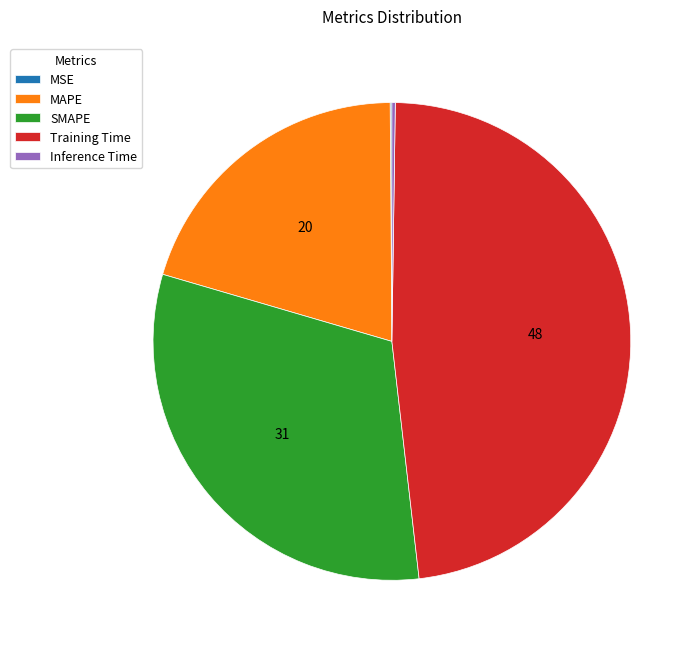

The MAPE slice represents 20% of the pie. True or false?

True